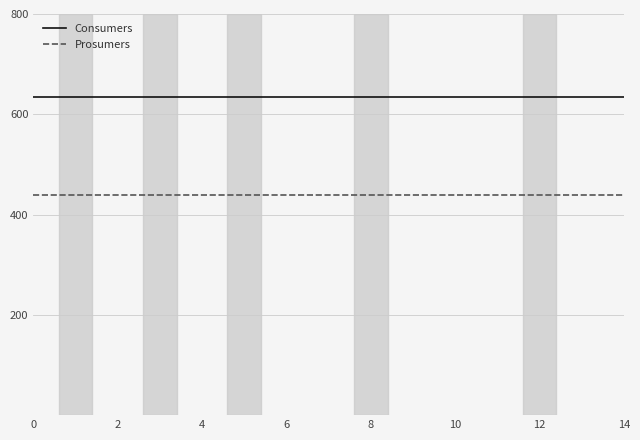

What is the lowest value of the Prosumers series?

440